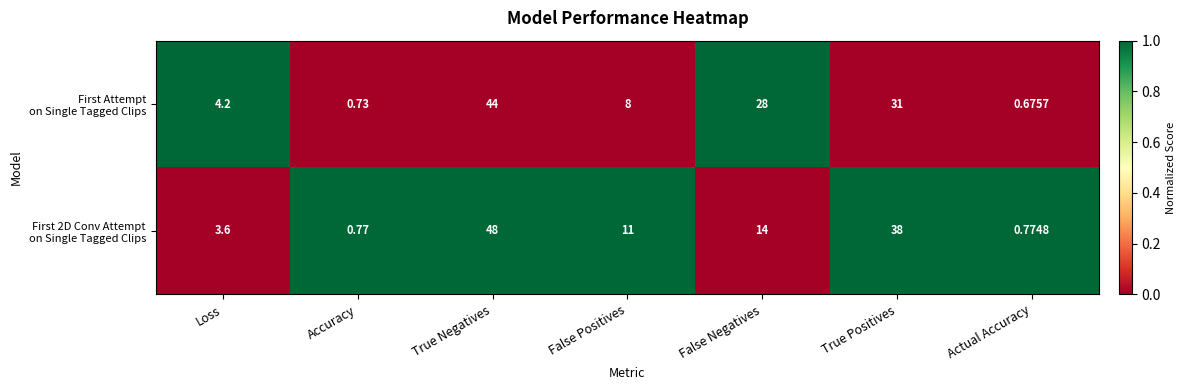

At which category is the sum across all series the highest?

True Negatives